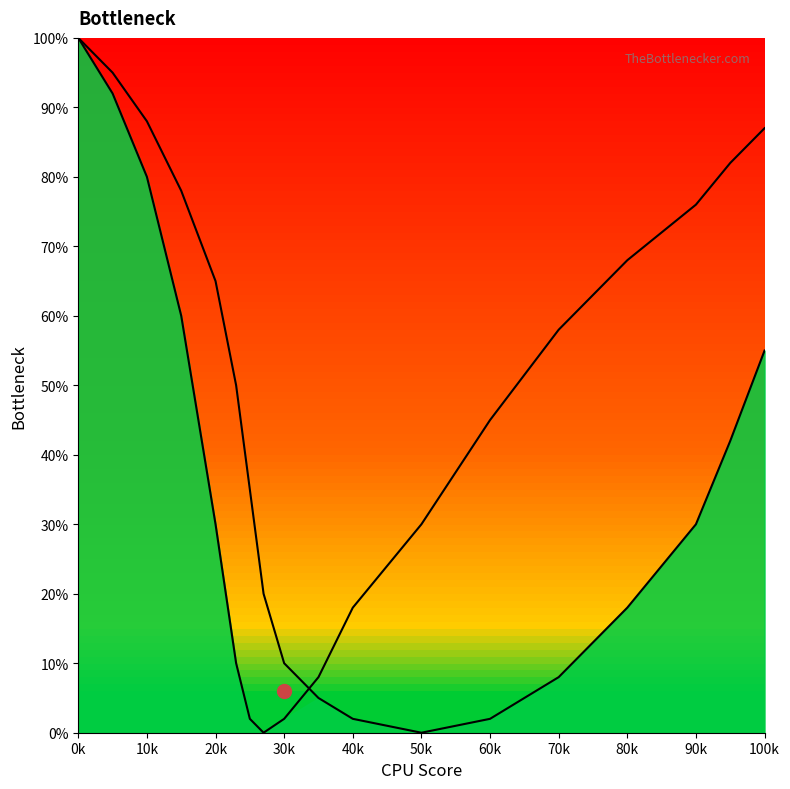

At how many categories does at least one series exceed 93?

2